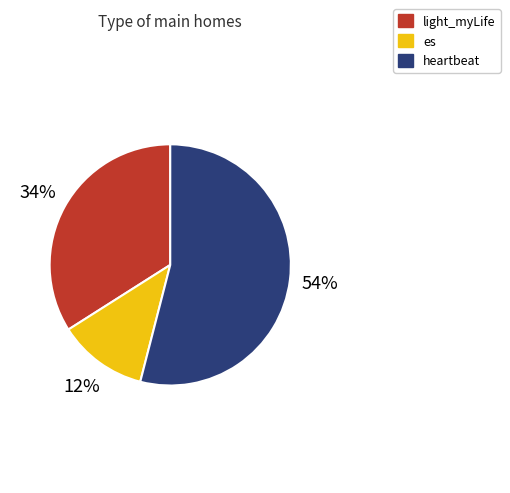

To the nearest percent, what is the combined percentage of heartbeat and light_myLife?

88%